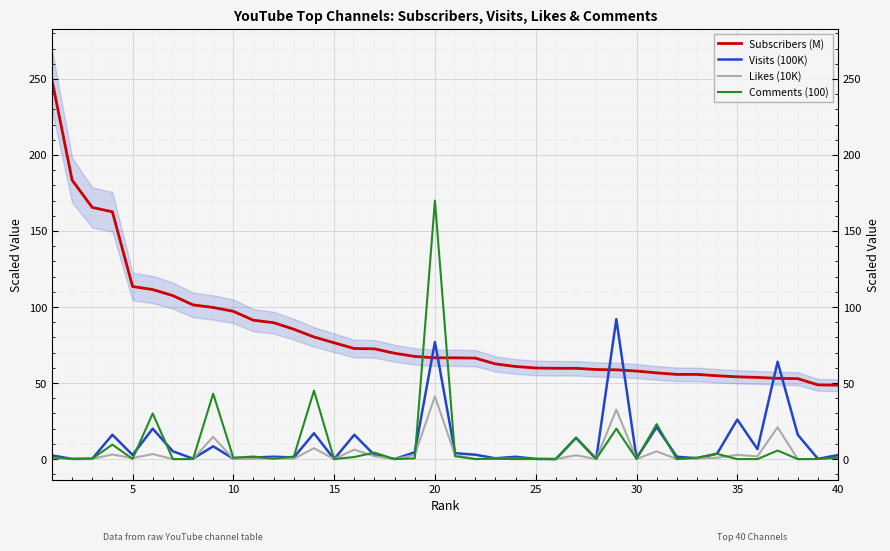

Is this an area chart (filled region under the line)?

No